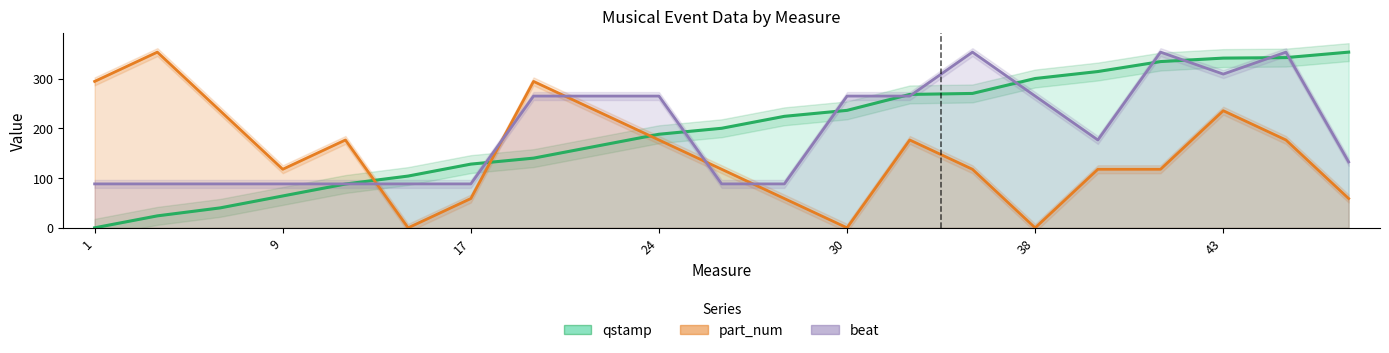

How many times do beat and qstamp cross each other?

11